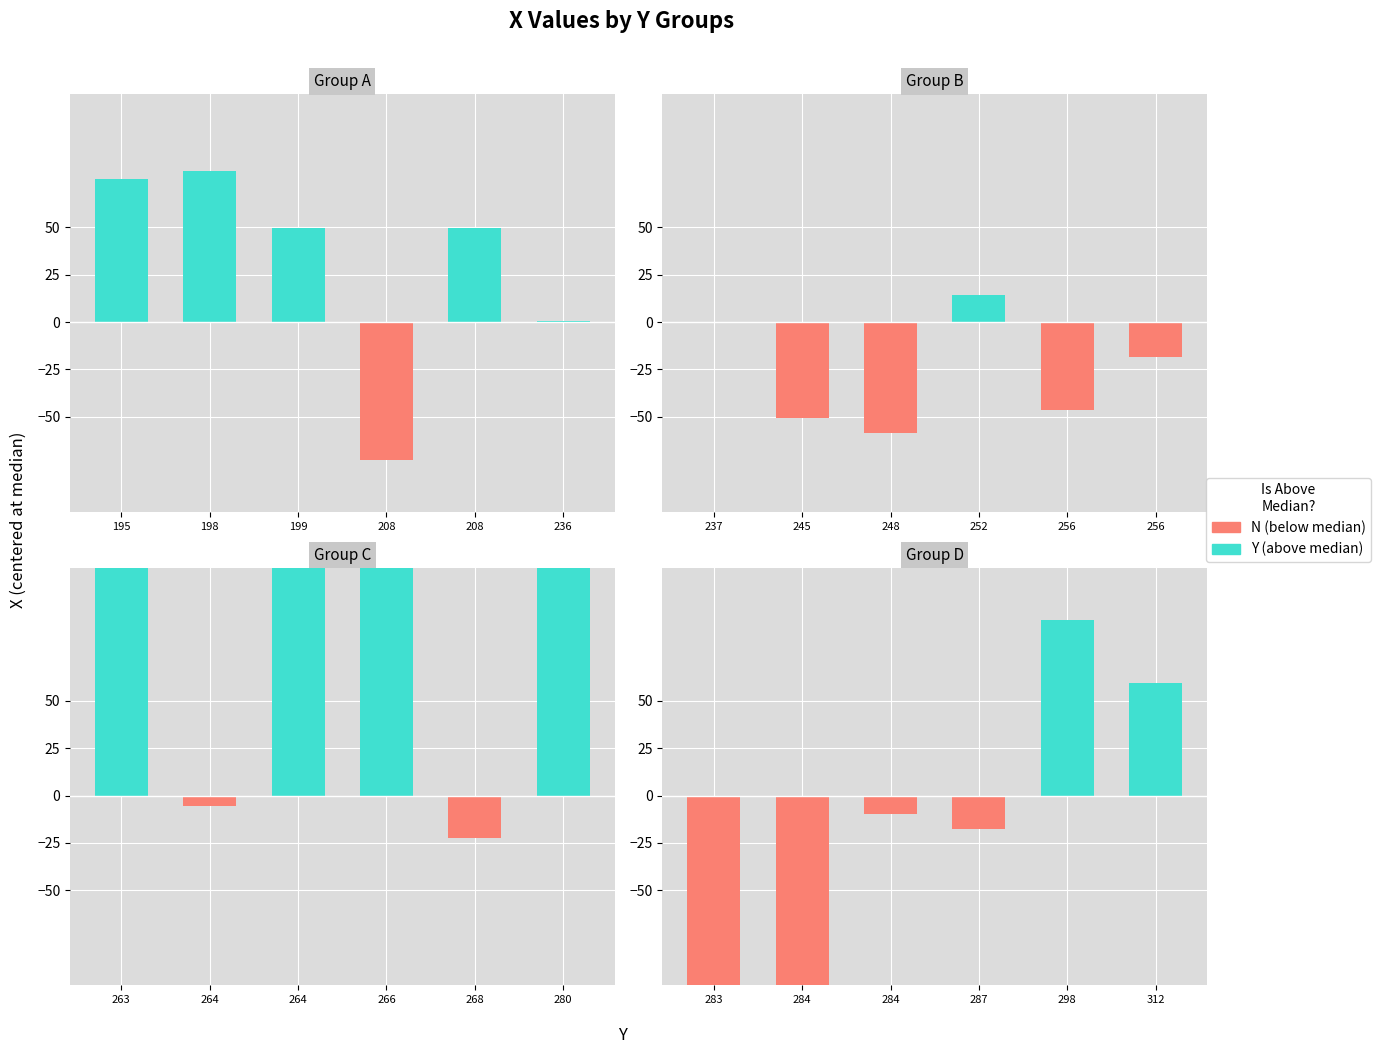

List the labels in order of value, smallest first.

283, 284, 208, 248, 245, 256, 268, 256, 287, 284, 264, 237, 236, 252, 199, 208, 312, 195, 198, 298, 280, 266, 263, 264